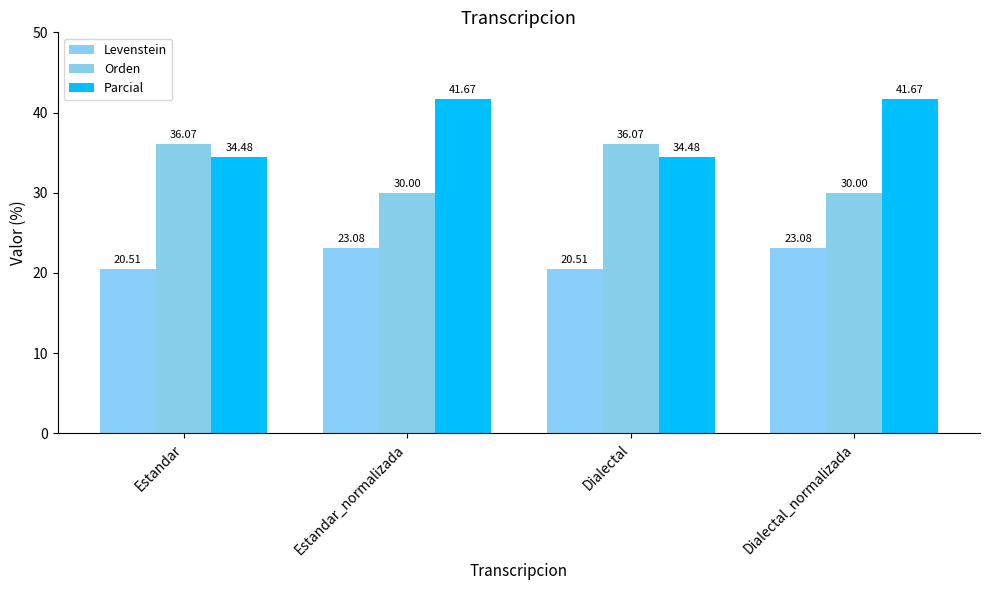

At which category is the sum across all series the highest?

Estandar_normalizada